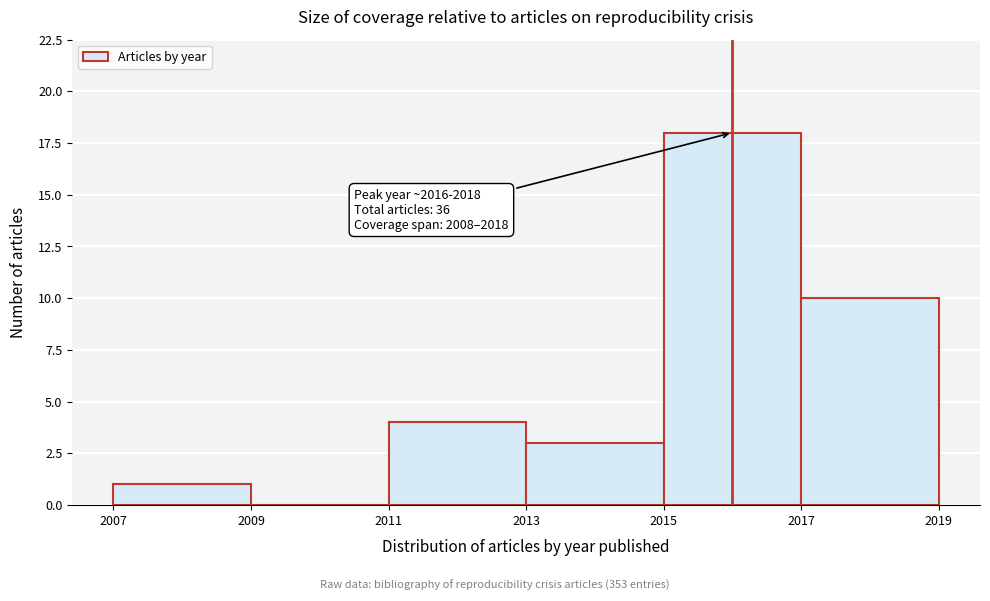

Which range on the x-axis has the tallest bar?

2015 to 2017